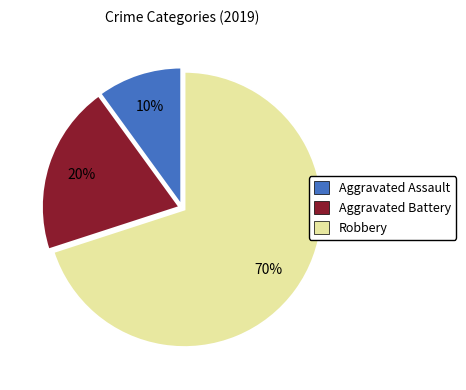

To the nearest percent, what is the combined percentage of Aggravated Assault and Robbery?

80%